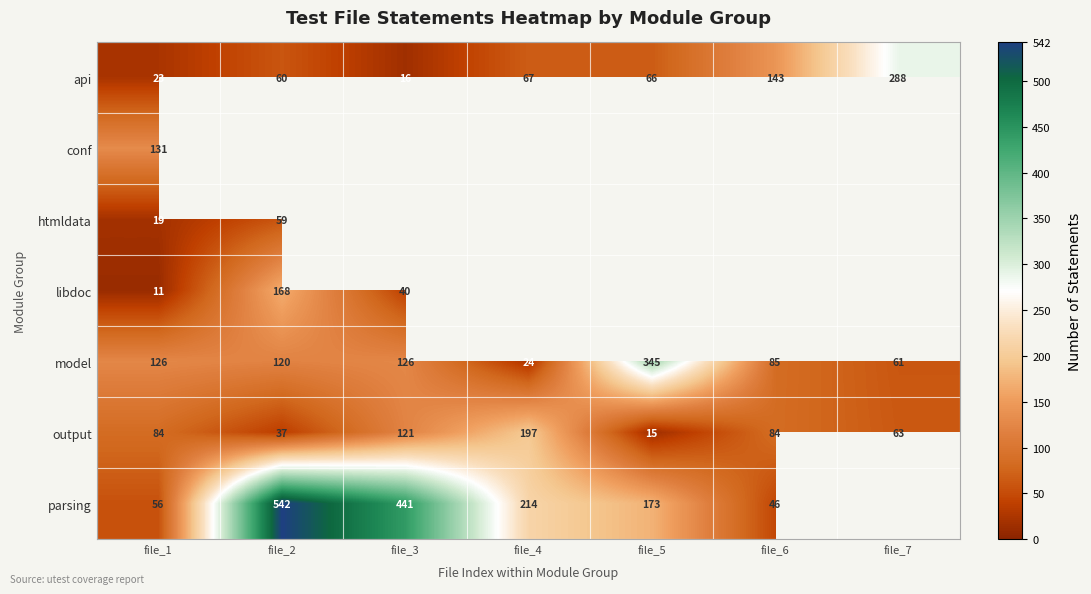

True or false: output has a value of 5 at file_5.

False